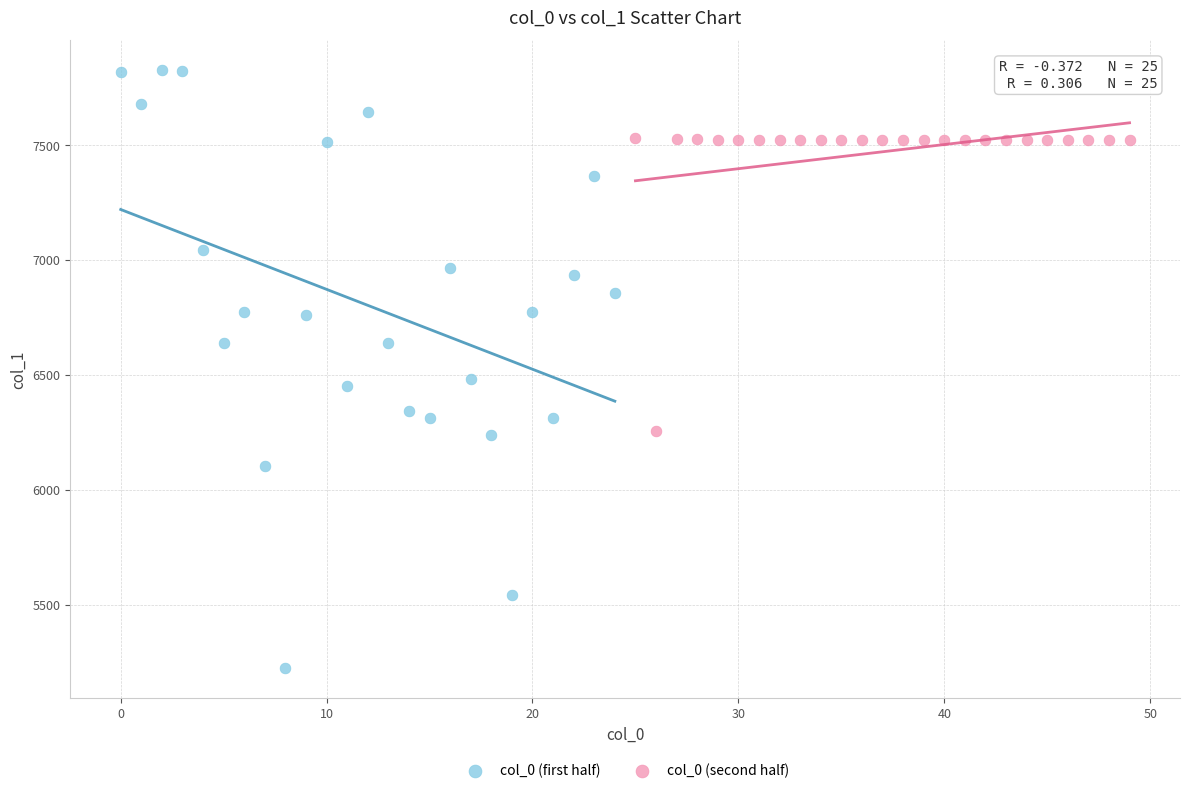

Which series contains the lowest Y value?

col_0 (first half)